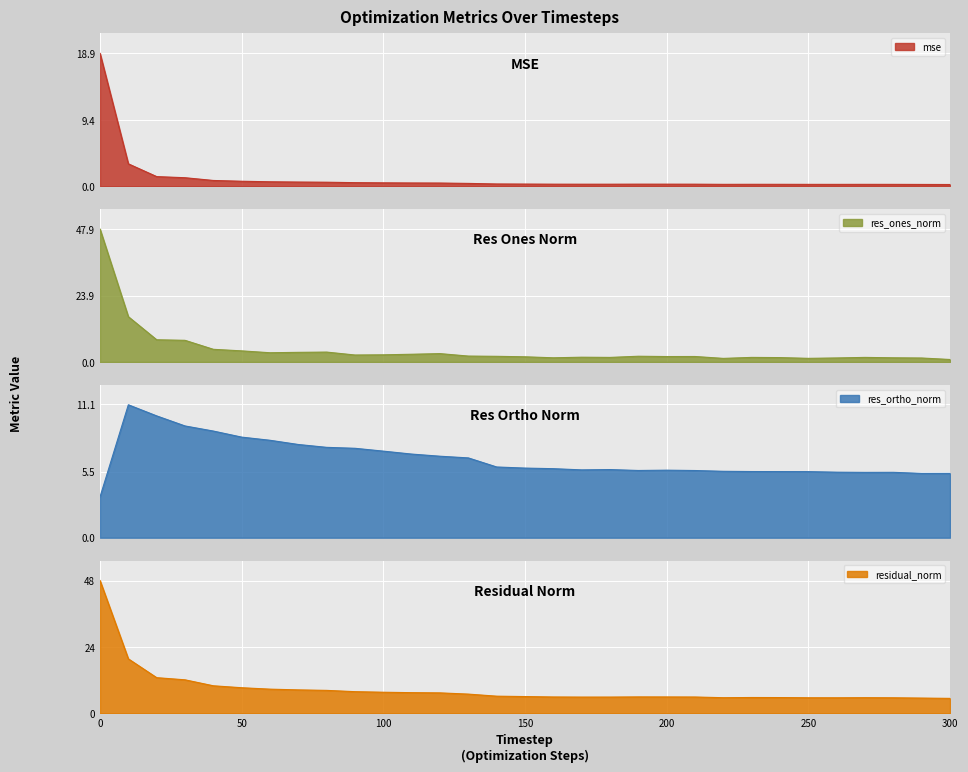

The value of residual_norm at 30 is 2.7. True or false?

False